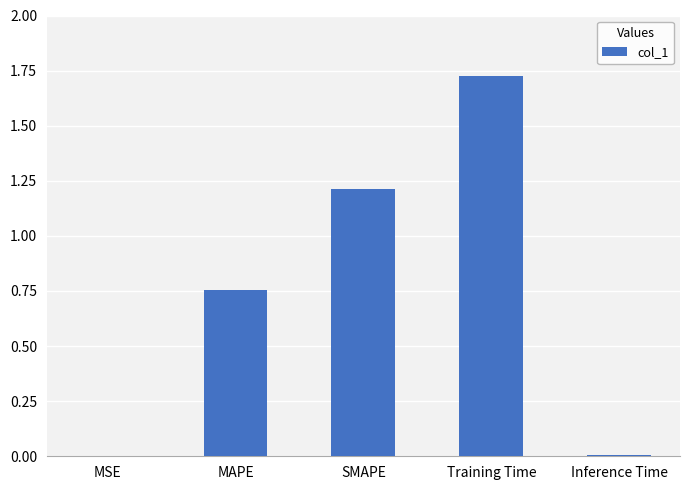

What is the sum of all values?

3.7